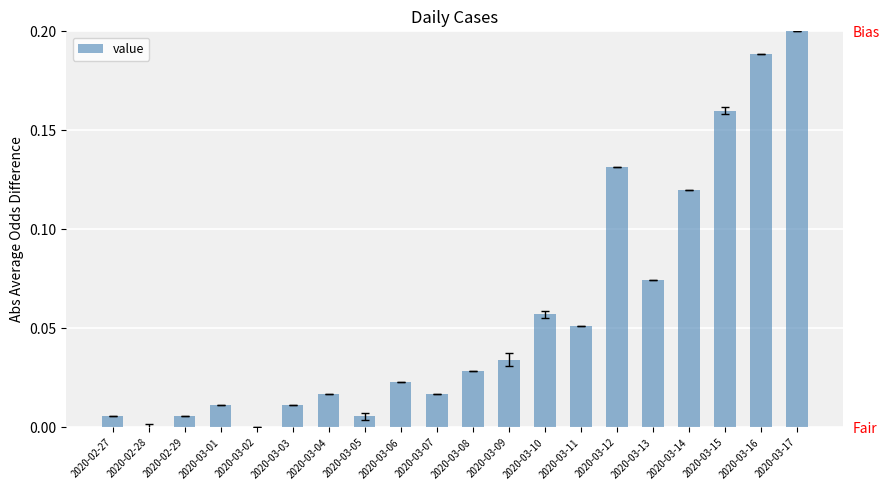

What is the greatest value displayed?

0.2